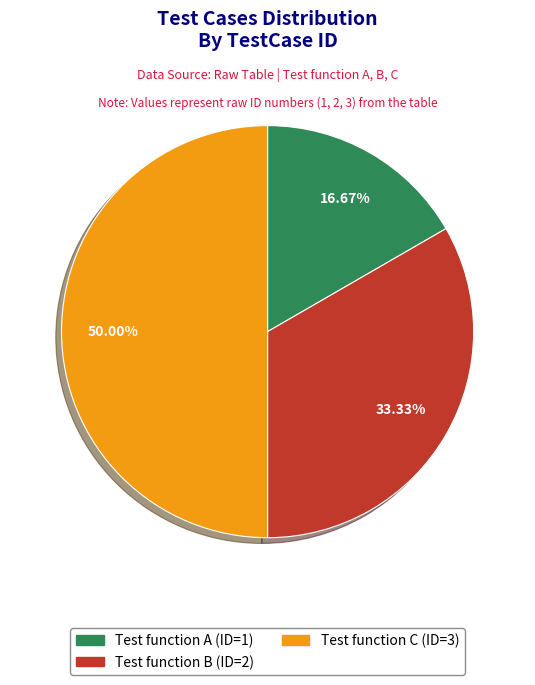

To the nearest percent, what is the average slice percentage?

33%